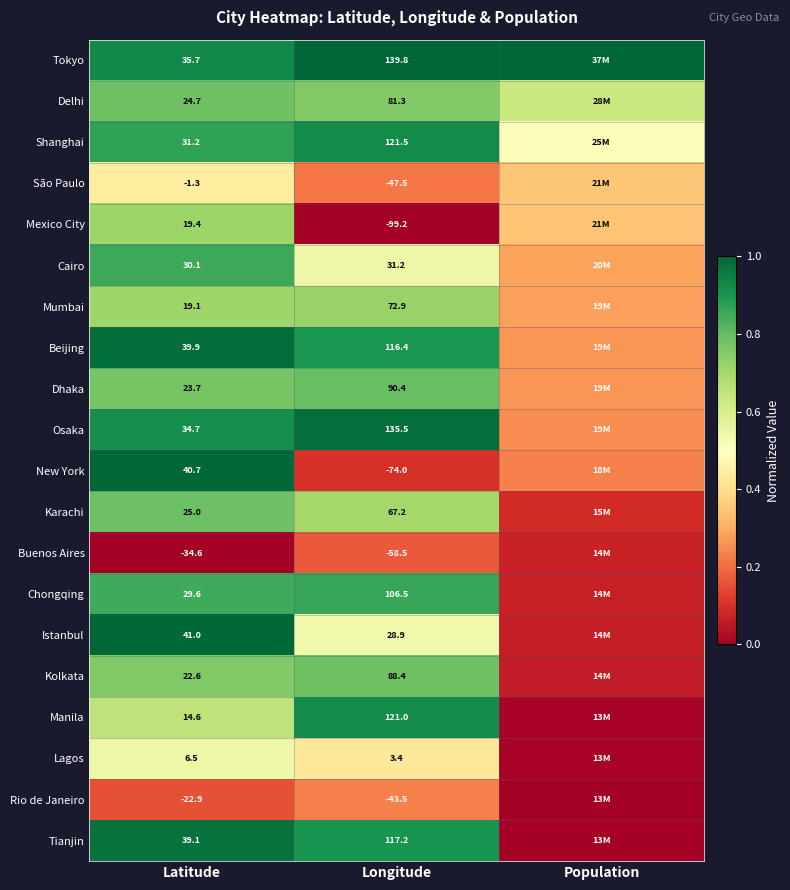

Is the value of Delhi at Latitude greater than the value of Buenos Aires at Latitude?

Yes